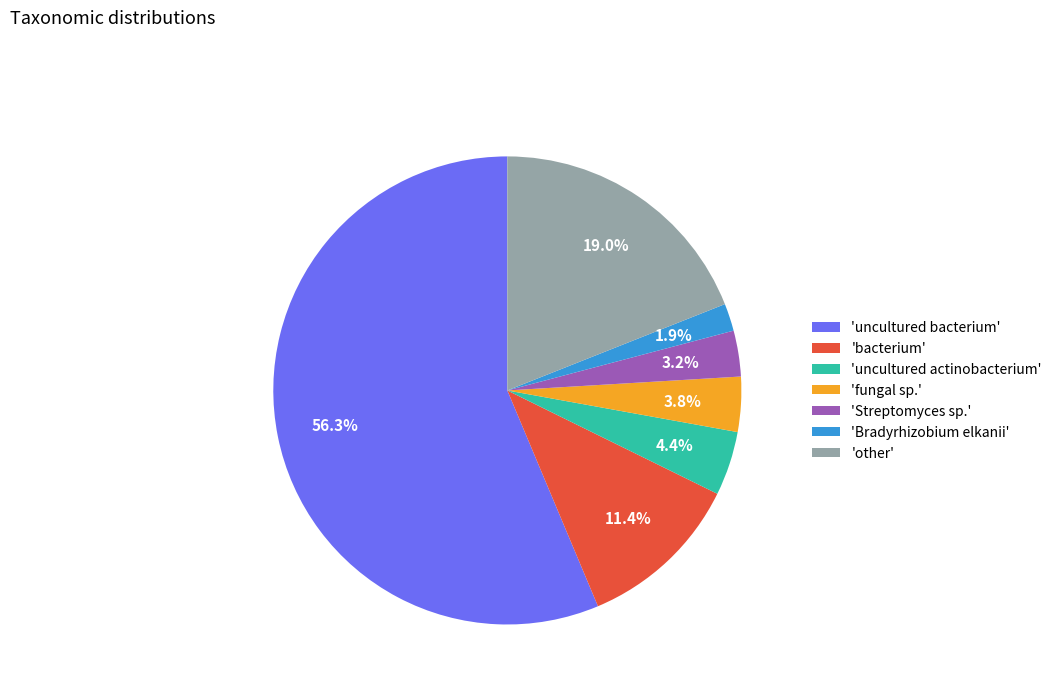

What portion of the pie excludes 'Bradyrhizobium elkanii'?

98.1%